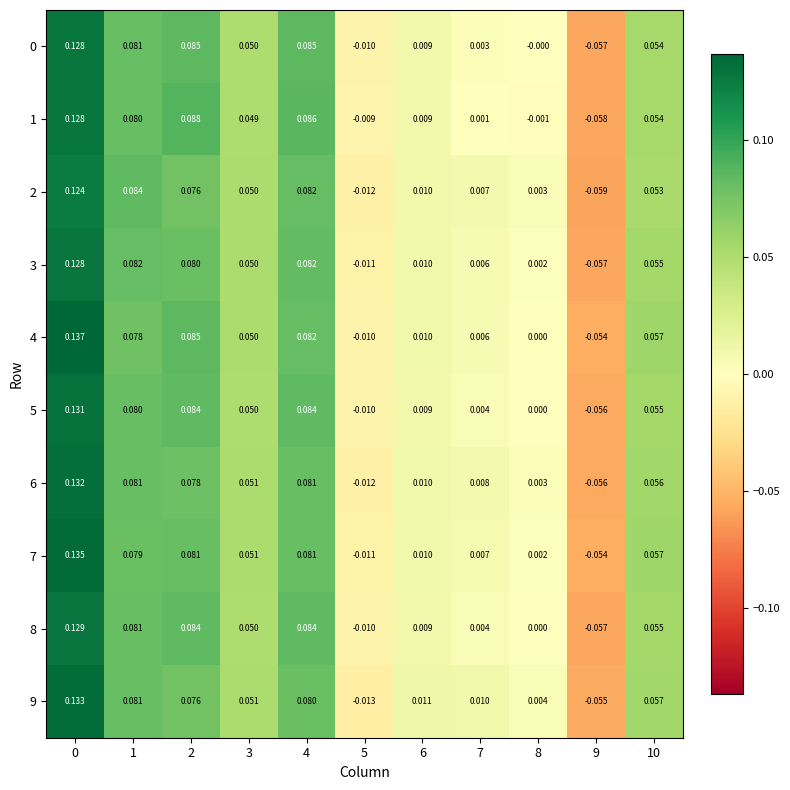

Is the value of 5 at 8 greater than the value of 4 at 1?

No